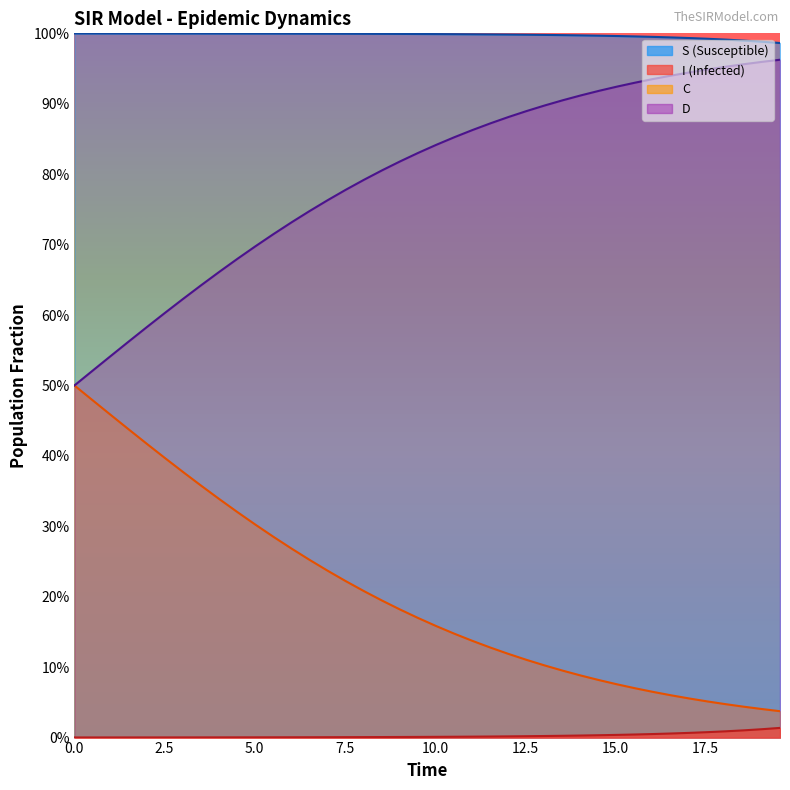

What is the sum of all C values?

8.1